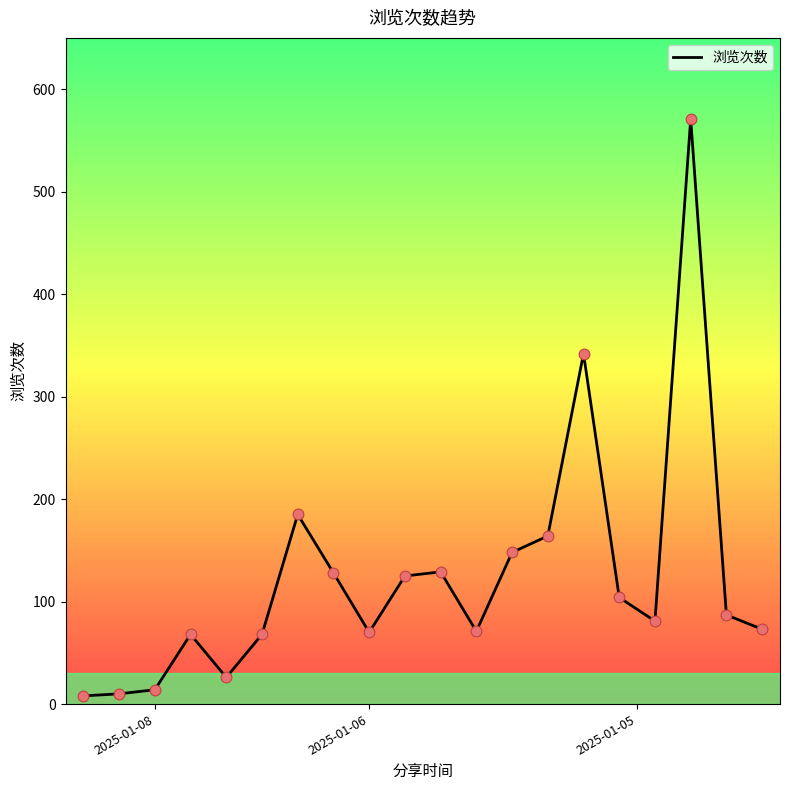

What is the greatest value displayed?

571